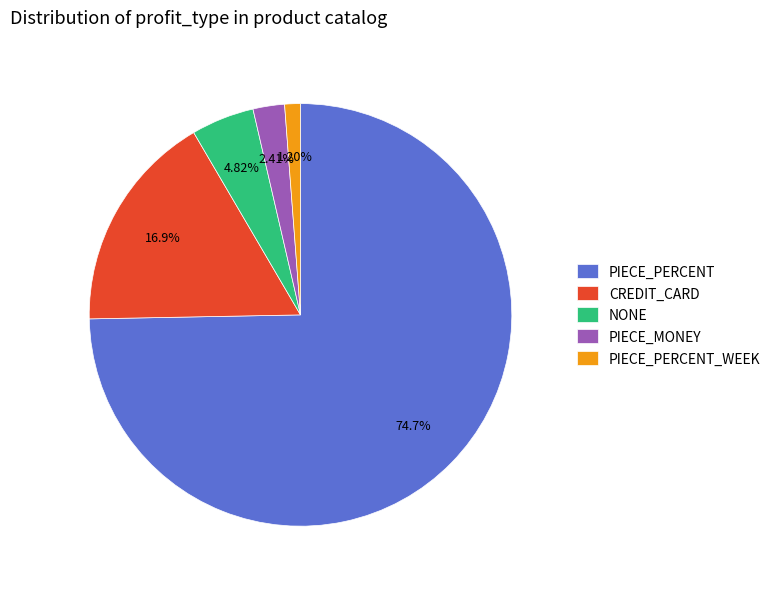

Rank the categories by value from highest to lowest.

PIECE_PERCENT, CREDIT_CARD, NONE, PIECE_MONEY, PIECE_PERCENT_WEEK